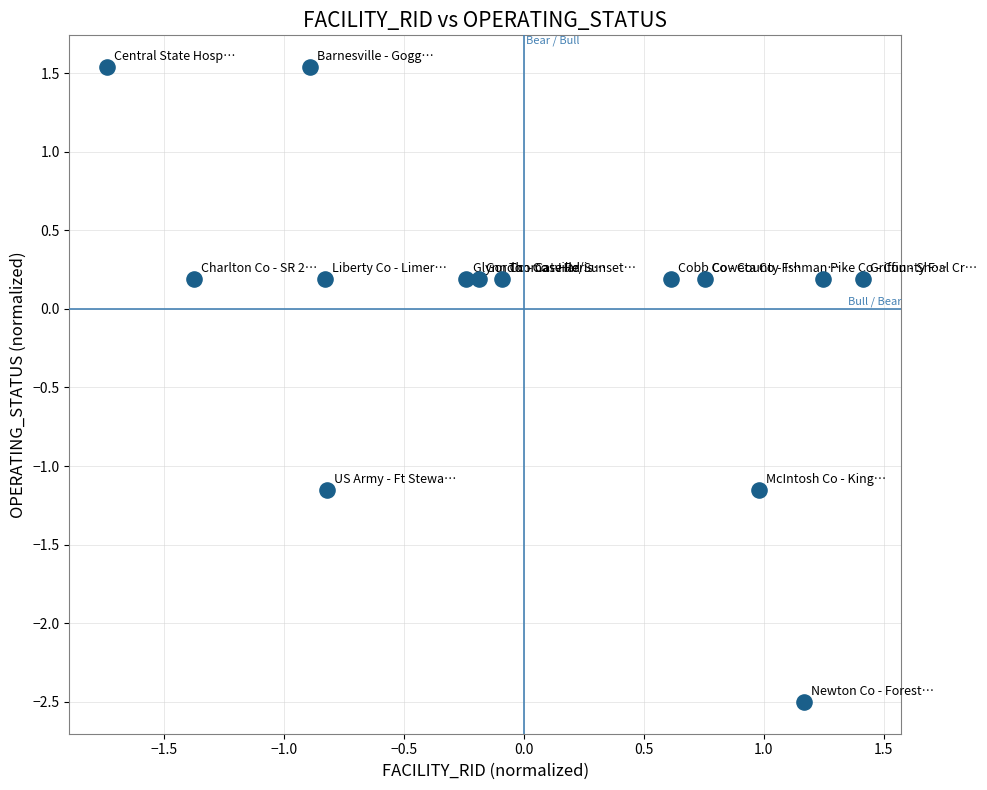

What is the range of Y values (max minus min)?

4.0